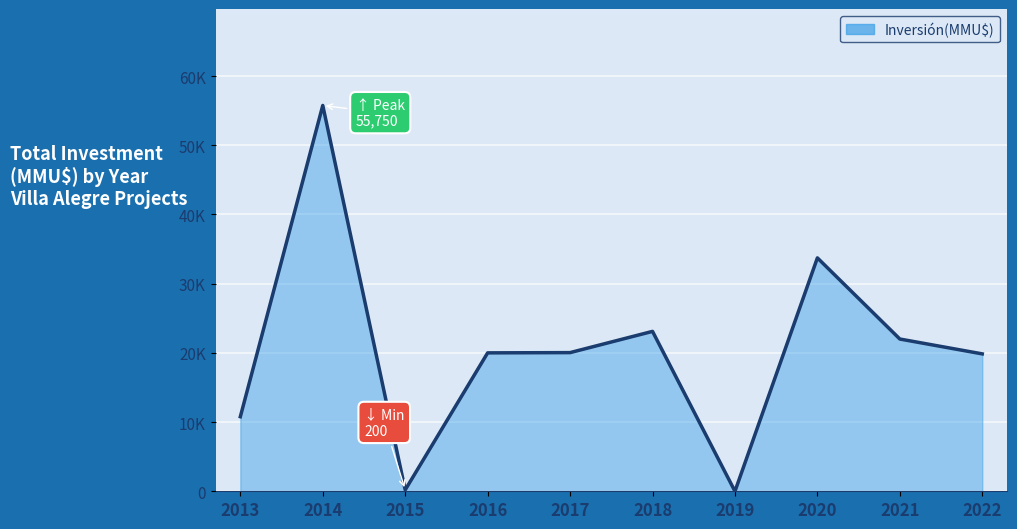

Is it true that the value at 2013 is 10775?

True